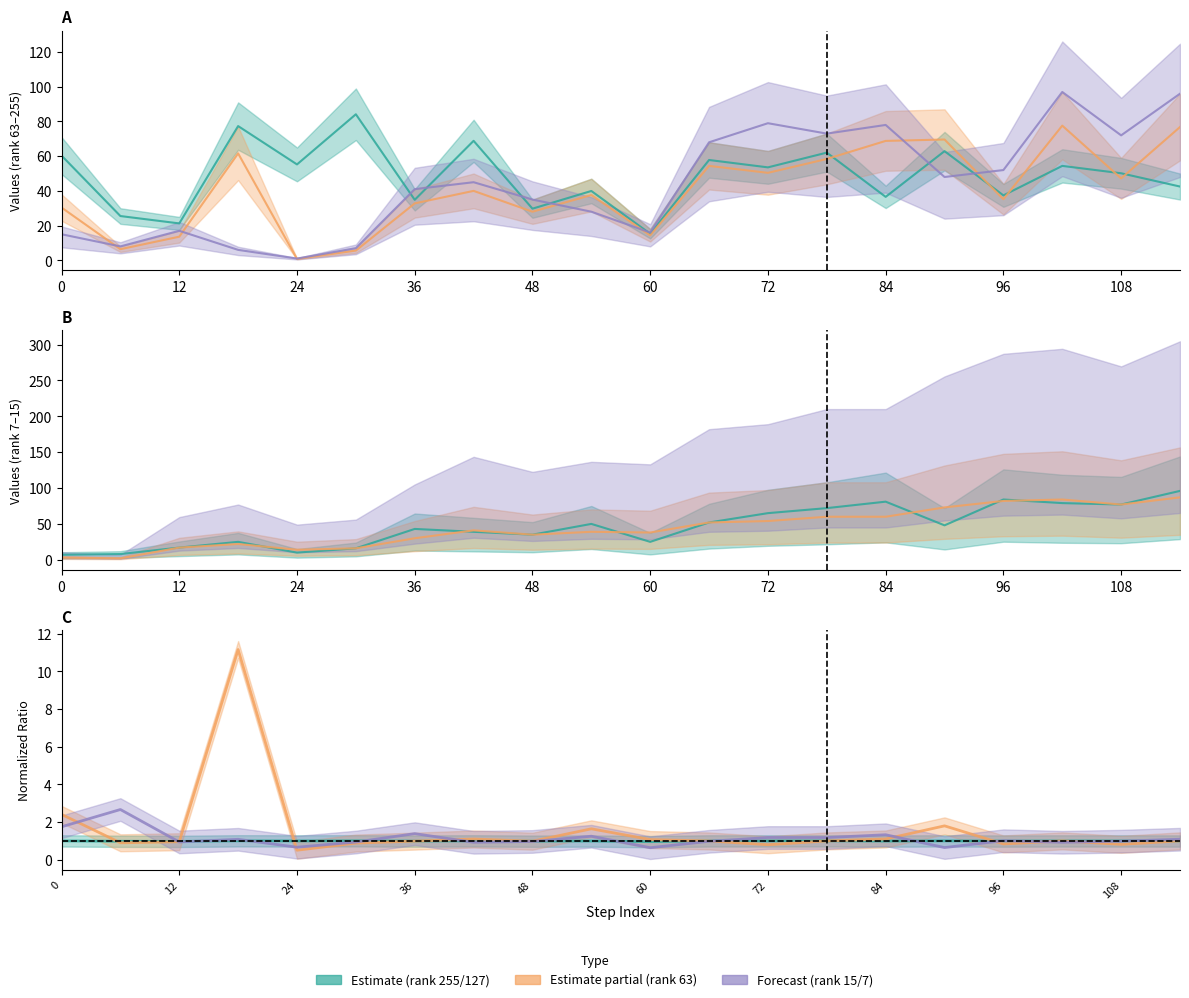

What is the ratio of the value at 96 to the value at 12?

1.8